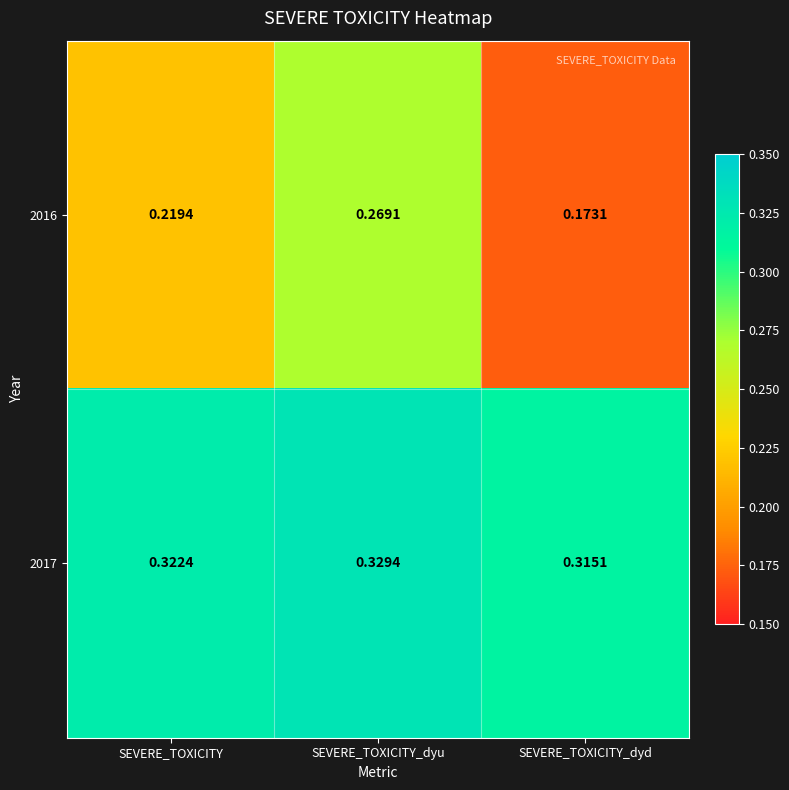

Which category has the lowest value in the 2016 series?

SEVERE_TOXICITY_dyd